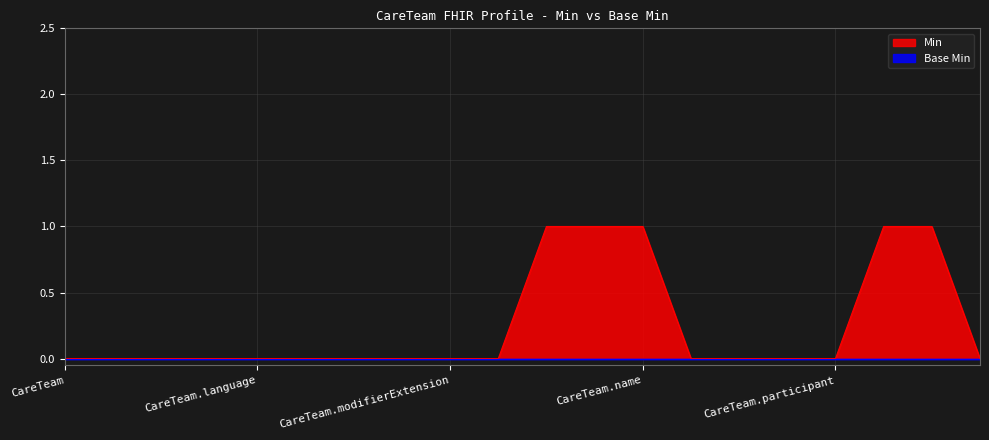

The Min series shows -1 at CareTeam.modifierExtension. True or false?

False